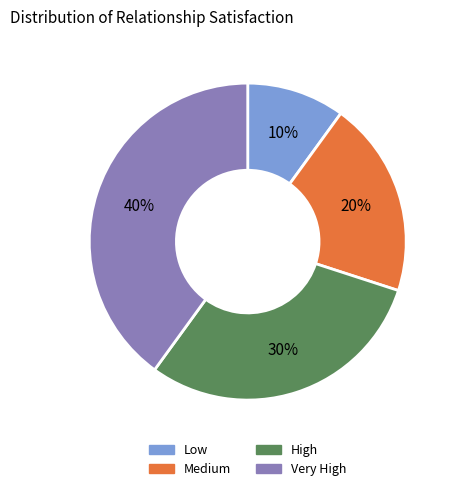

To the nearest percent, what is the average slice percentage?

25%